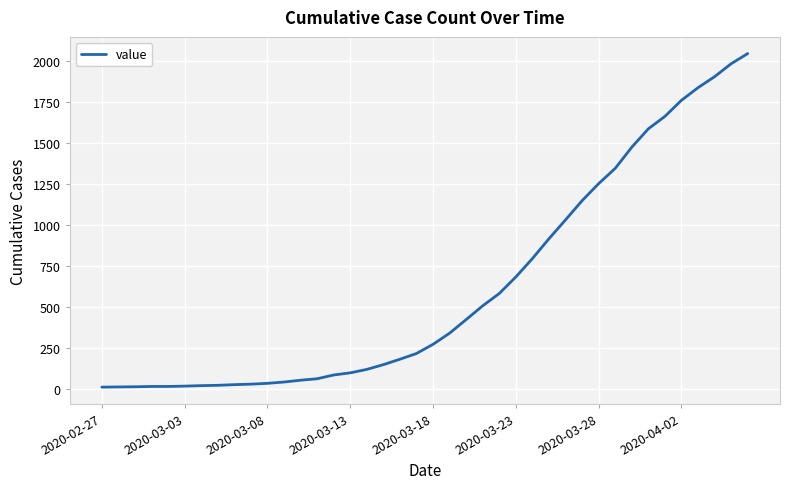

How many distinct data groups are displayed?

1